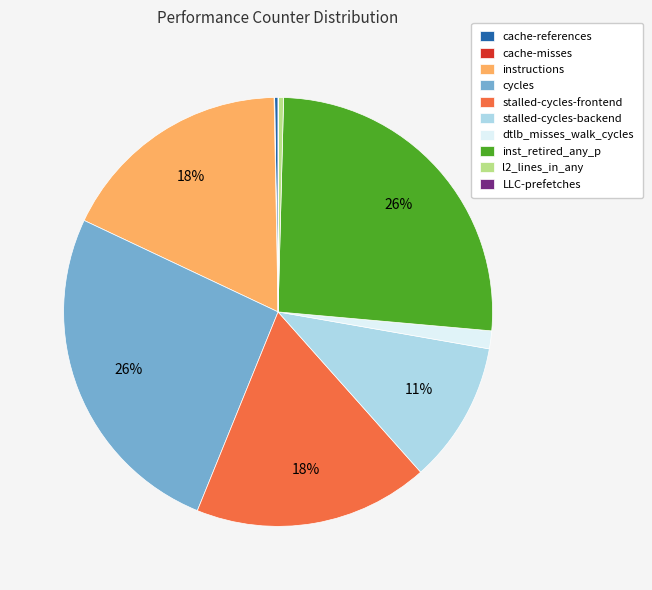

Approximately how many times larger is the value at inst_retired_any_p compared to l2_lines_in_any?

68.4